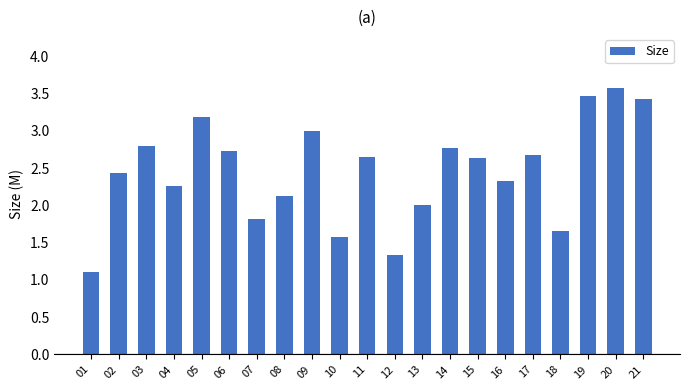

What value does the data have at 06?

2.7